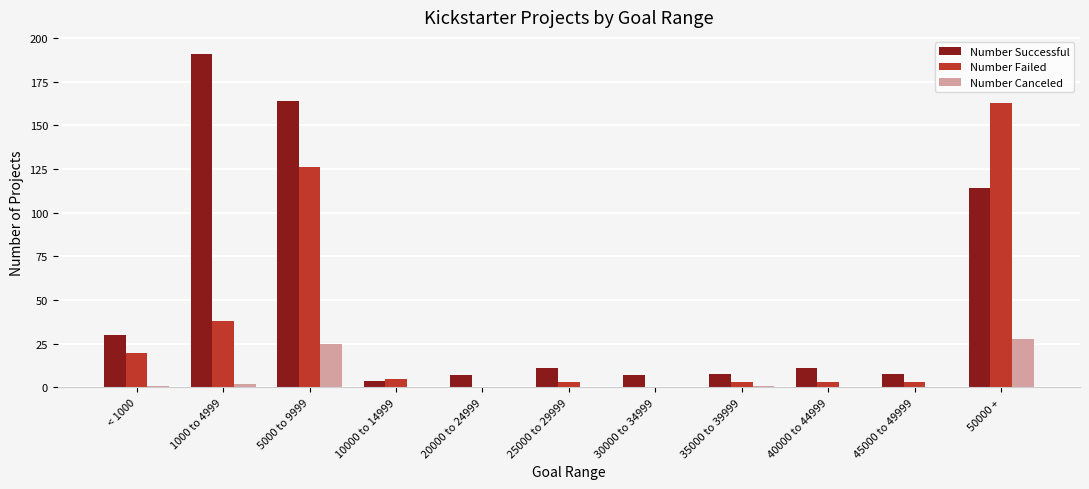

At which category is the sum across all series the highest?

5000 to 9999